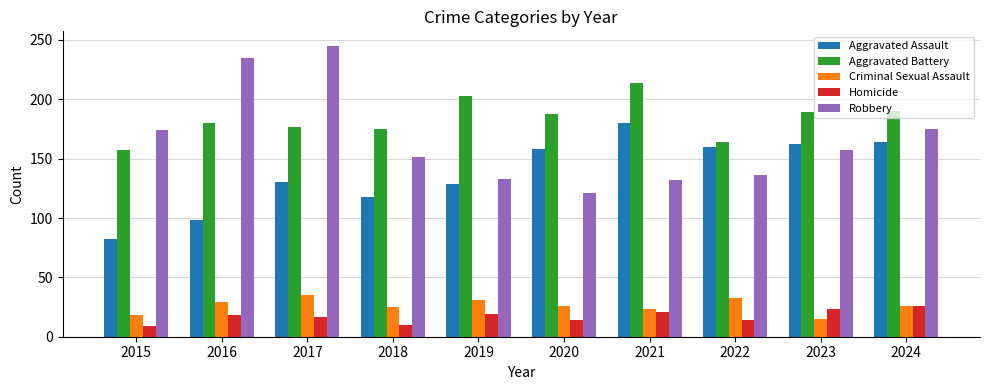

Is it true that Criminal Sexual Assault equals 23 at 2021?

True